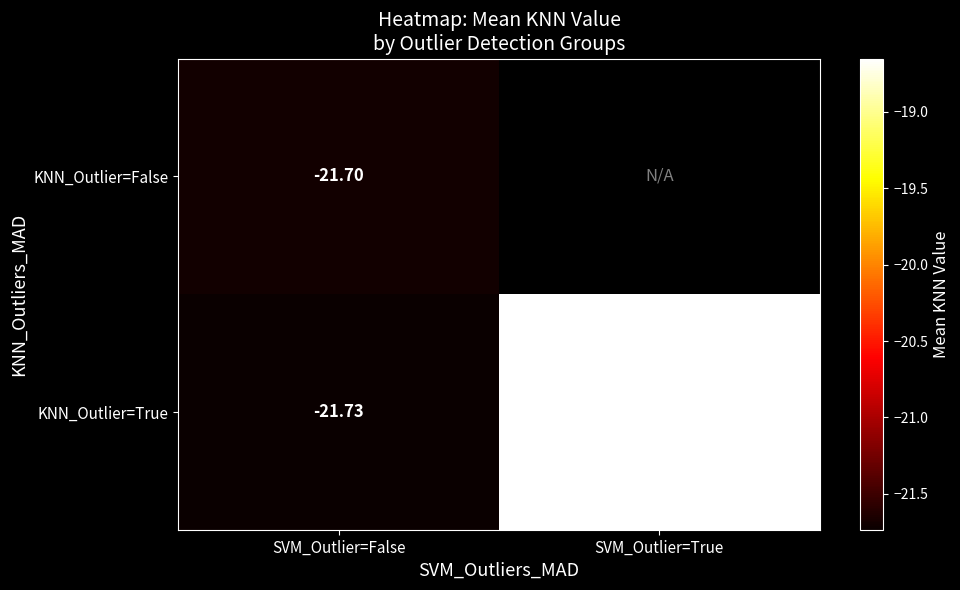

Is the value of KNN_Outlier=True at SVM_Outlier=False greater than the value of KNN_Outlier=False at SVM_Outlier=False?

No